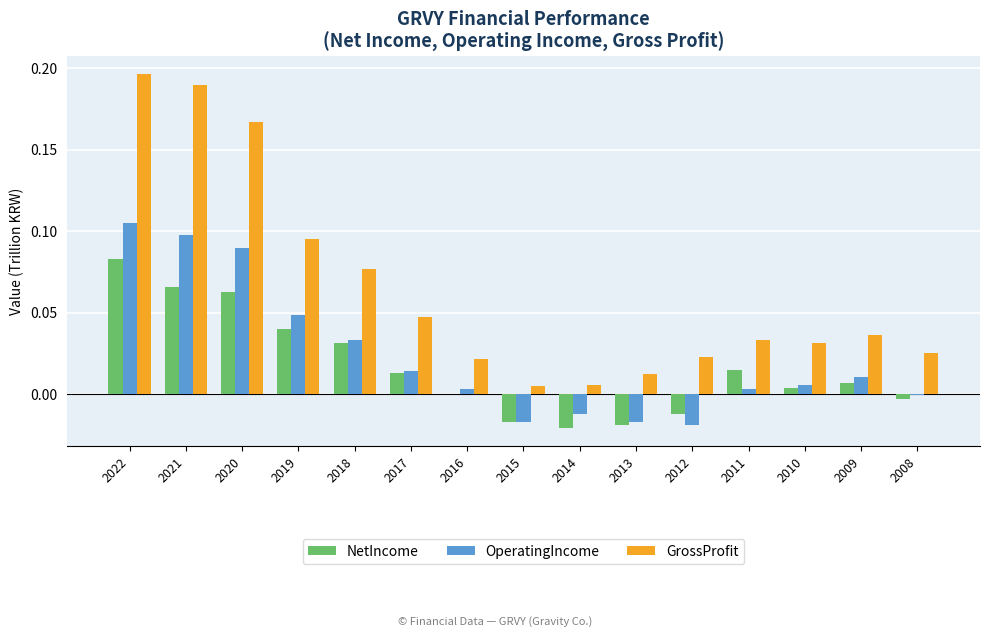

At which category does the chart reach its peak across all series?

2022